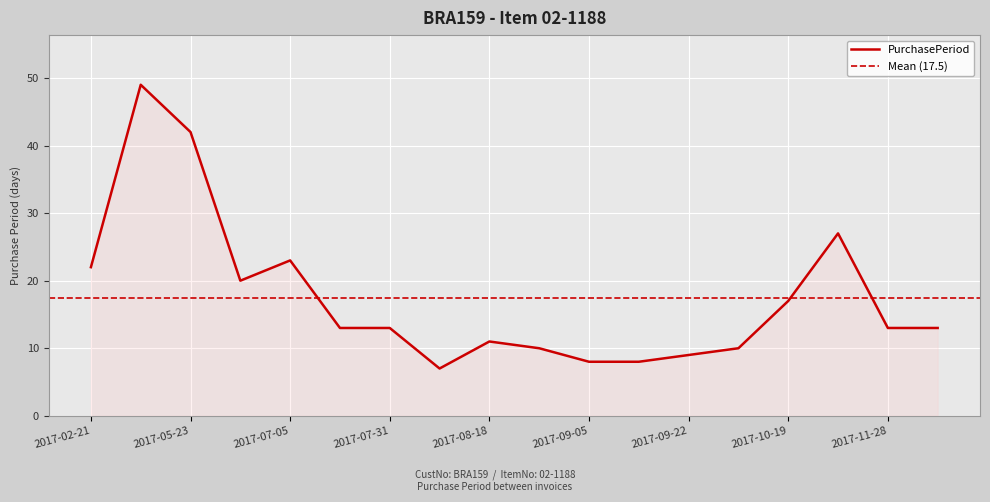

Between 2017-10-19 and 2017-11-28, which is larger?

2017-10-19